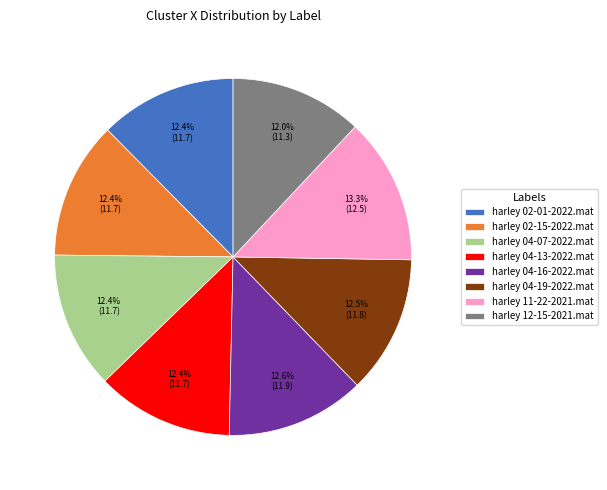

What is the largest slice in the pie chart?

harley 11-22-2021.mat